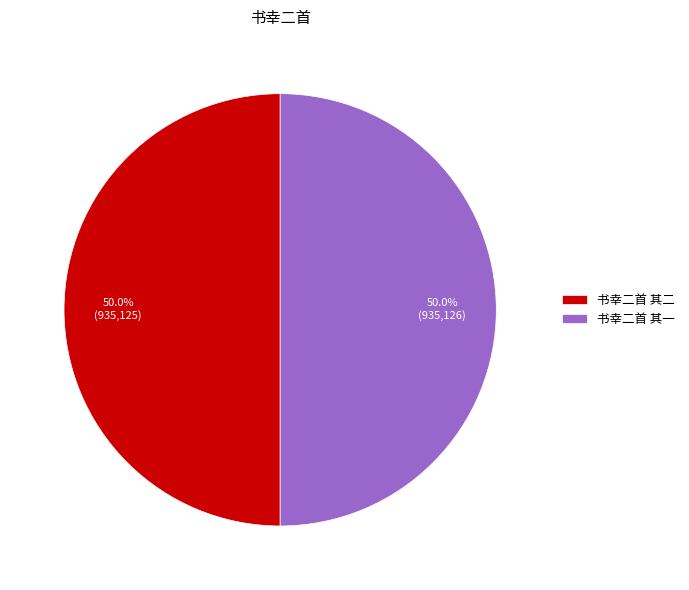

Count the number of slices in the pie.

2